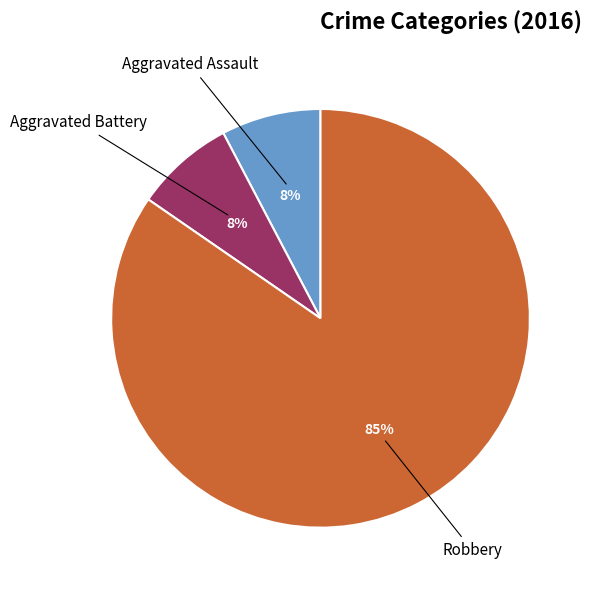

To the nearest percent, what is the average slice percentage?

33%